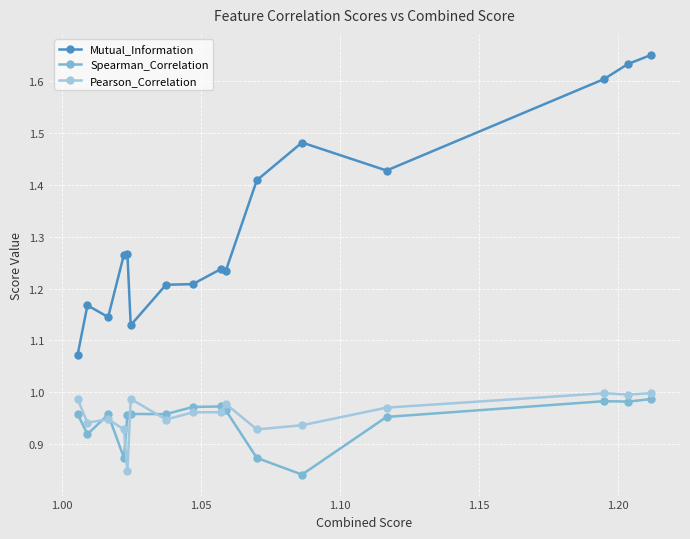

Which series has the widest spread of values?

Mutual_Information